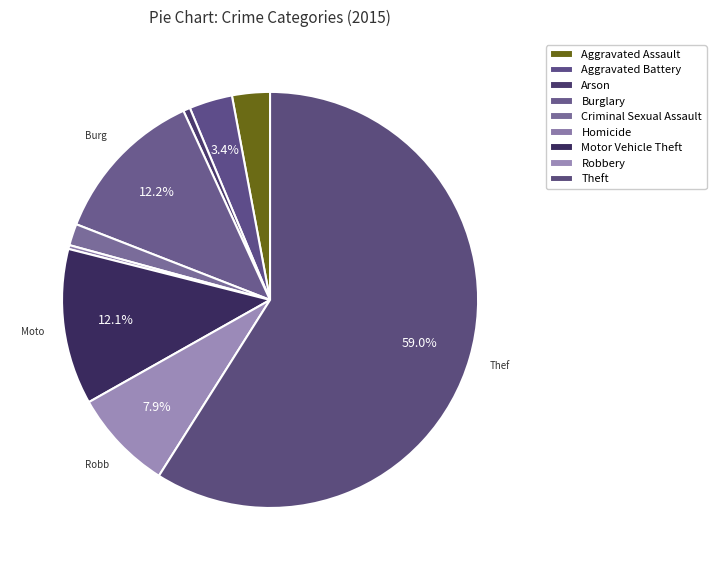

Does Robbery account for over 50% of the chart?

No